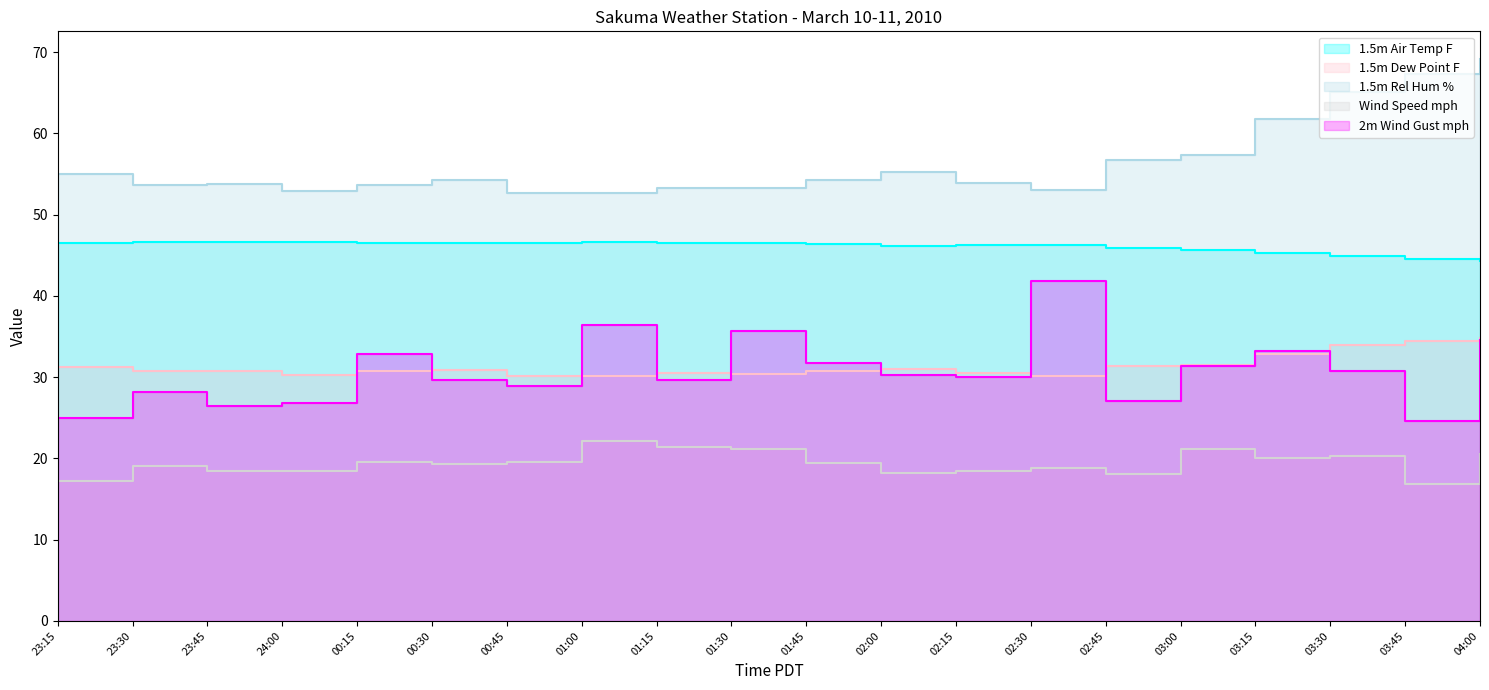

What is the difference between the maximum and second lowest values in the Wind Speed mph series?

4.9